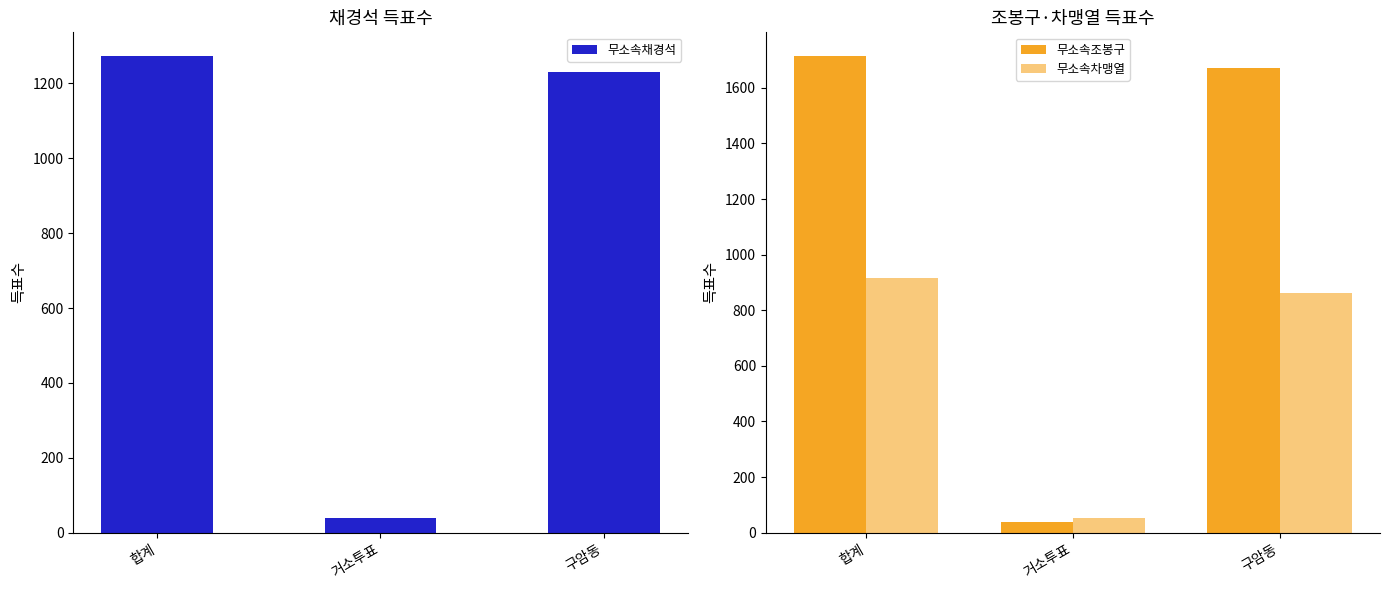

How many series are shown in this chart?

3